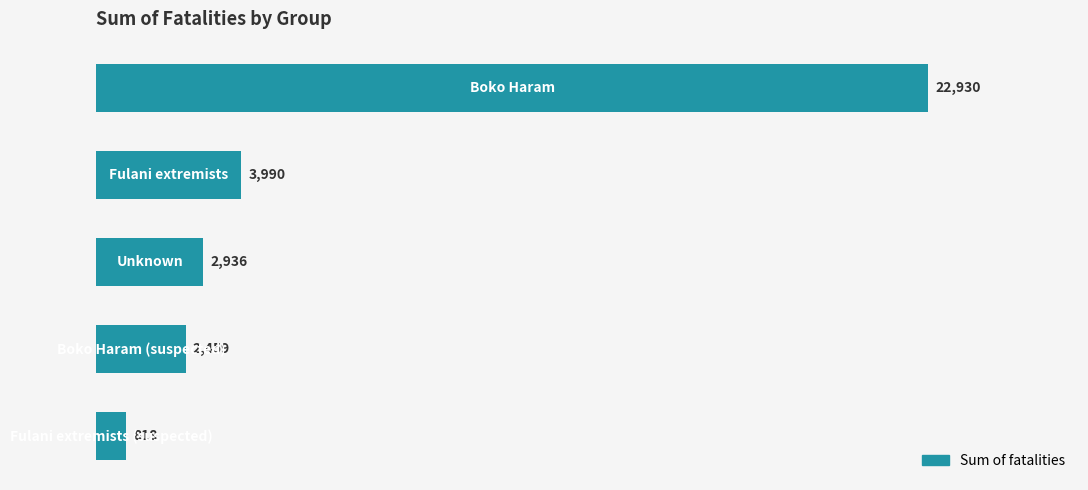

How many values are below 2936?

2